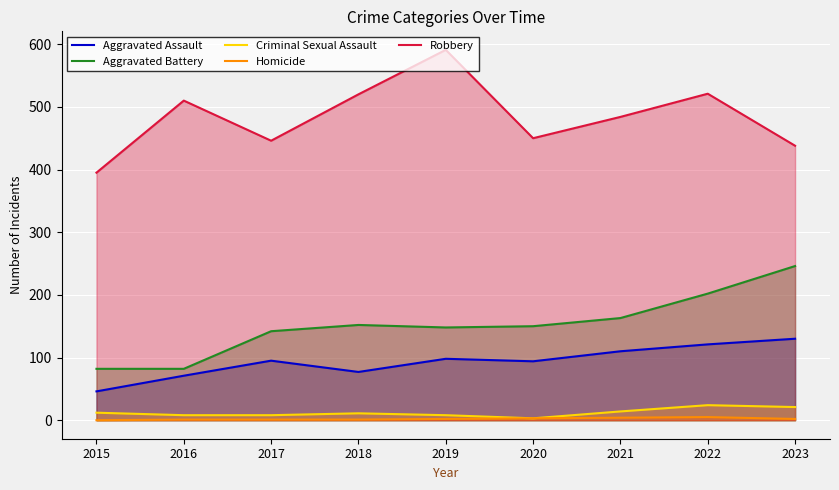

How many lines are shown in the chart?

5